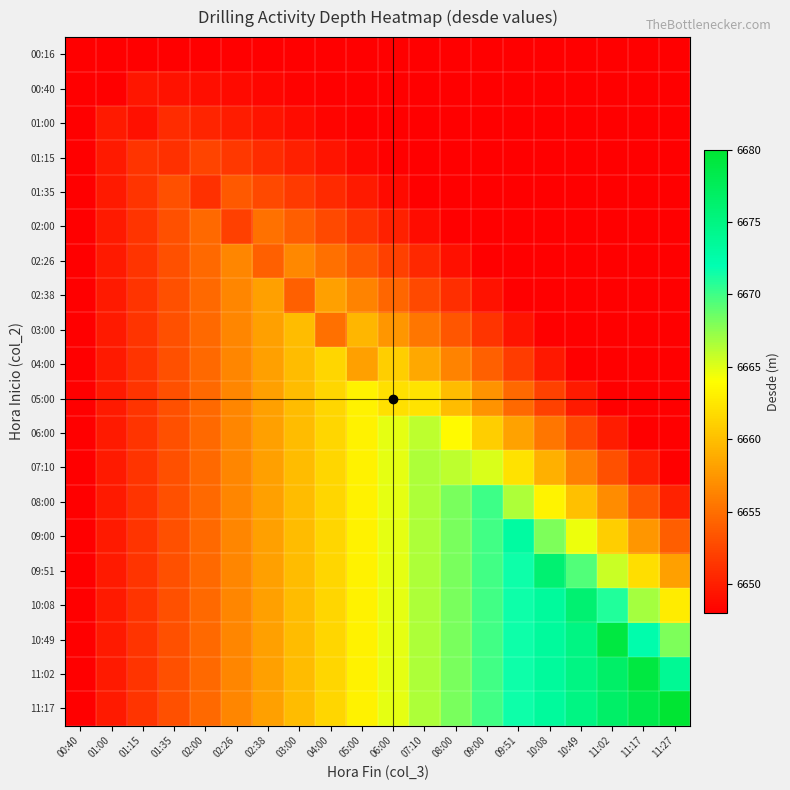

At how many categories does at least one series exceed 6656?

15